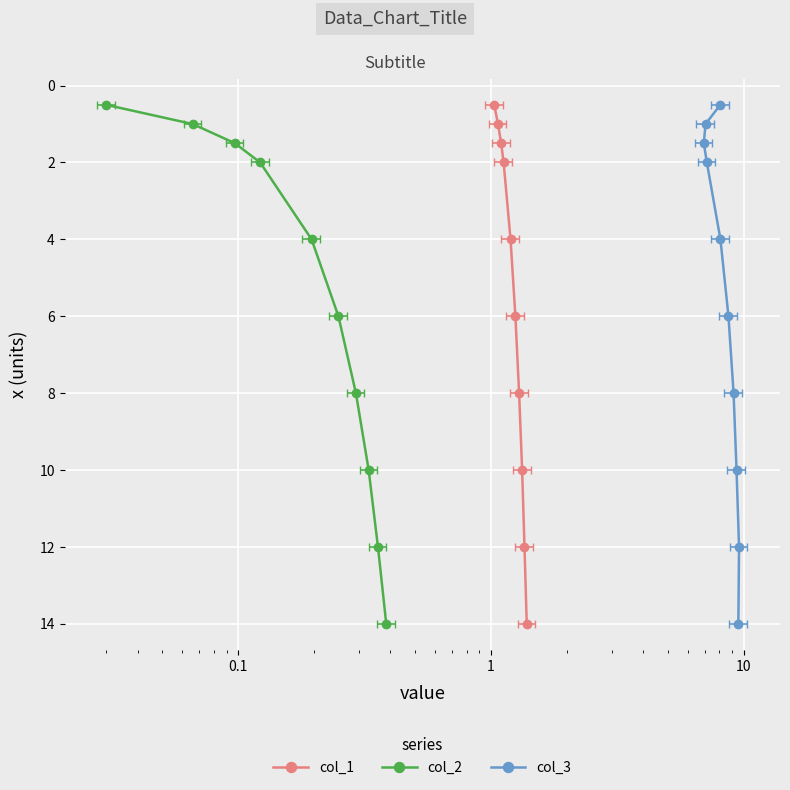

How many categories are shown in the chart?

10